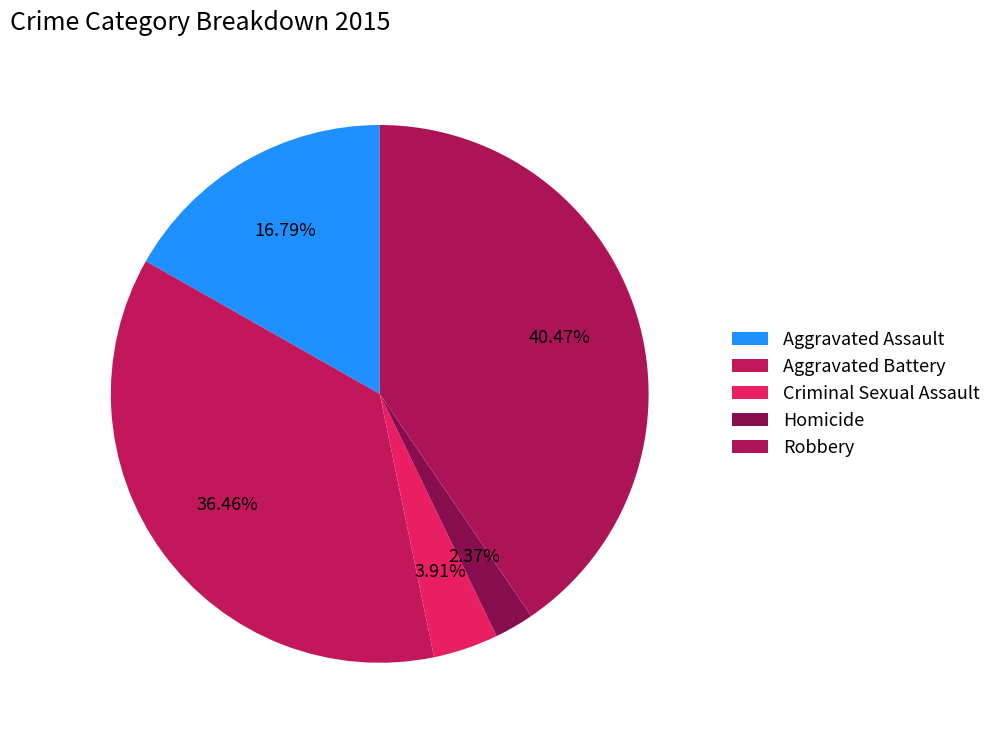

Does any single category account for the majority?

No